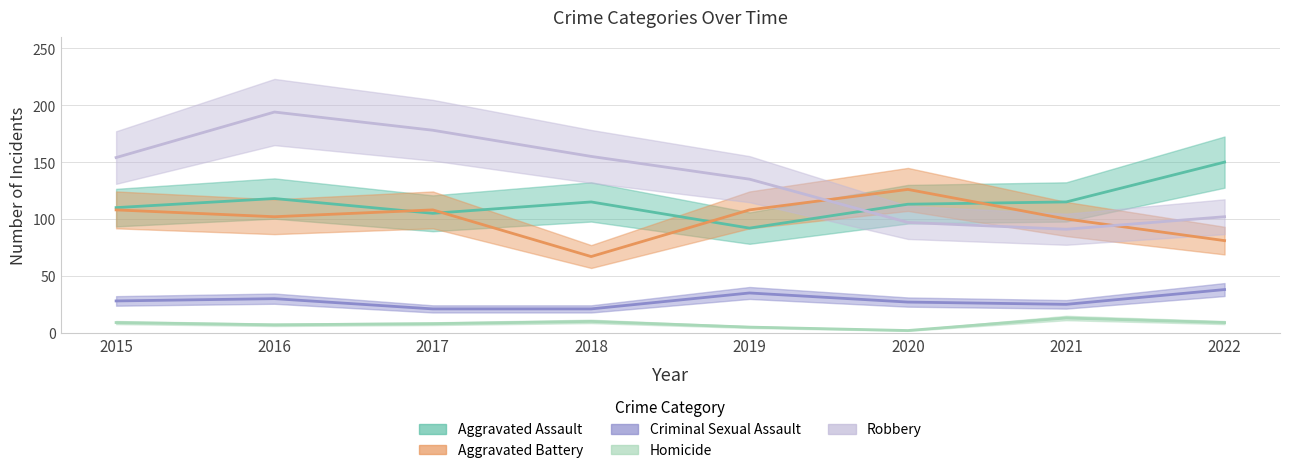

How many distinct data groups are displayed?

5